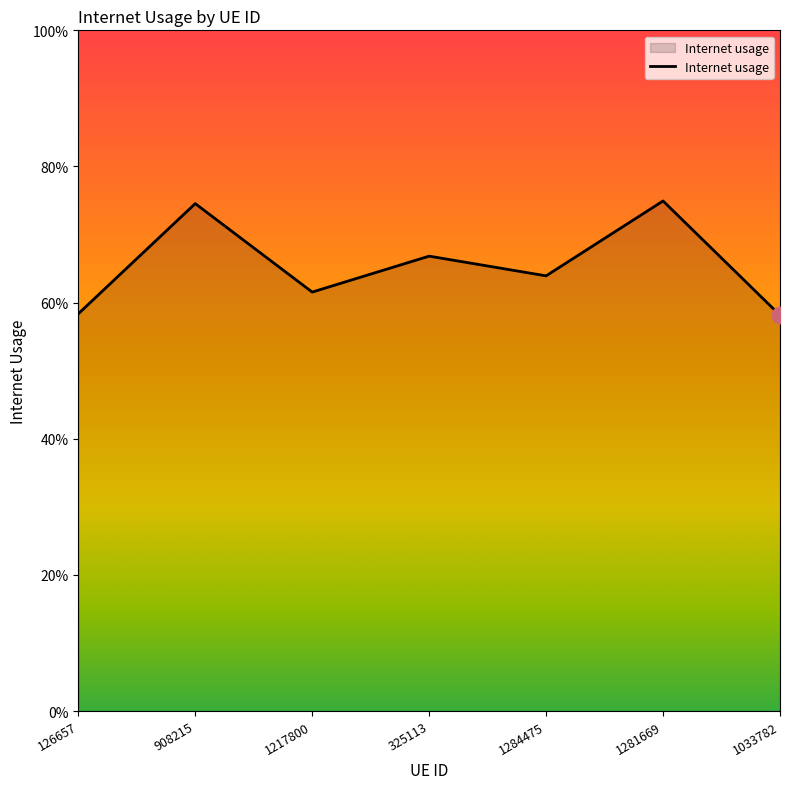

Does the chart display data point markers on the line(s)?

No